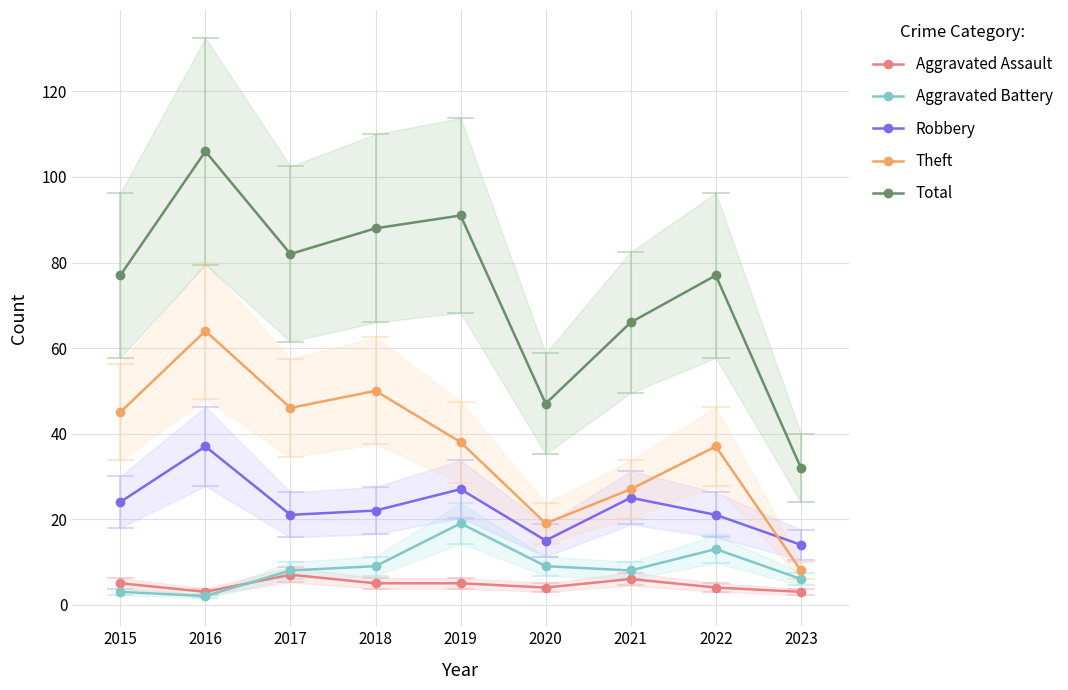

At which category does the chart reach its minimum across all series?

2016